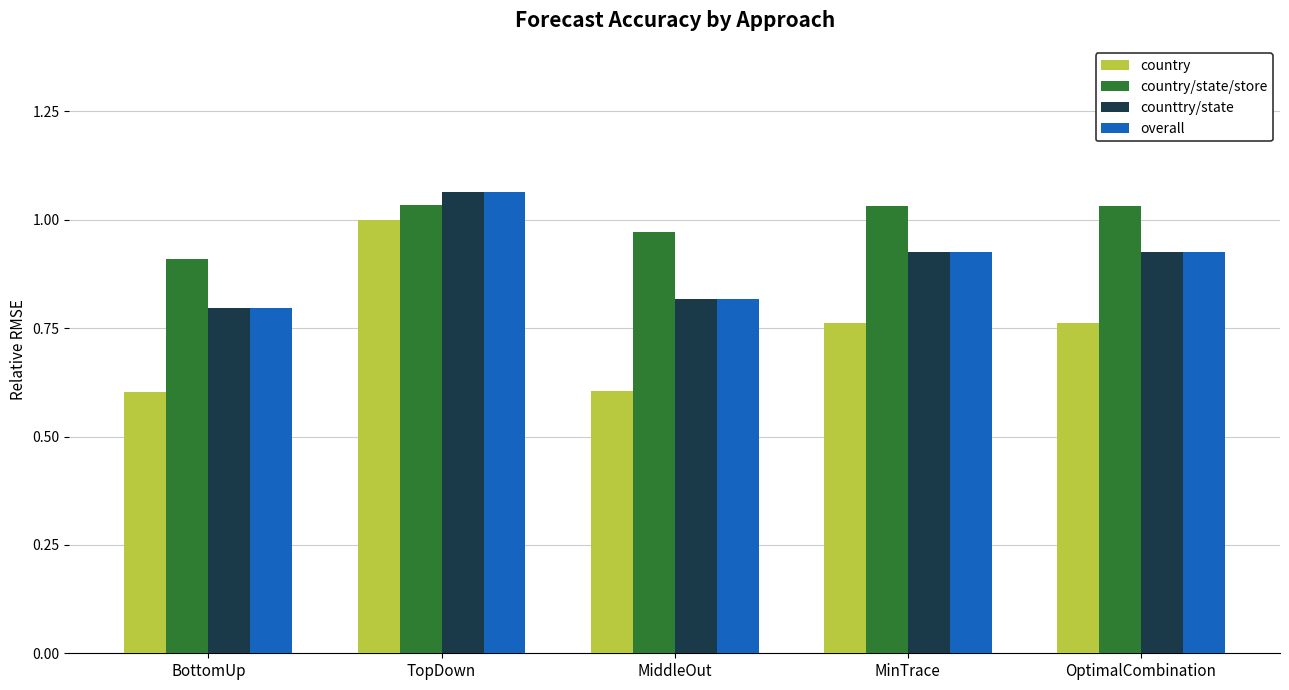

Which series has the largest range (max minus min)?

country